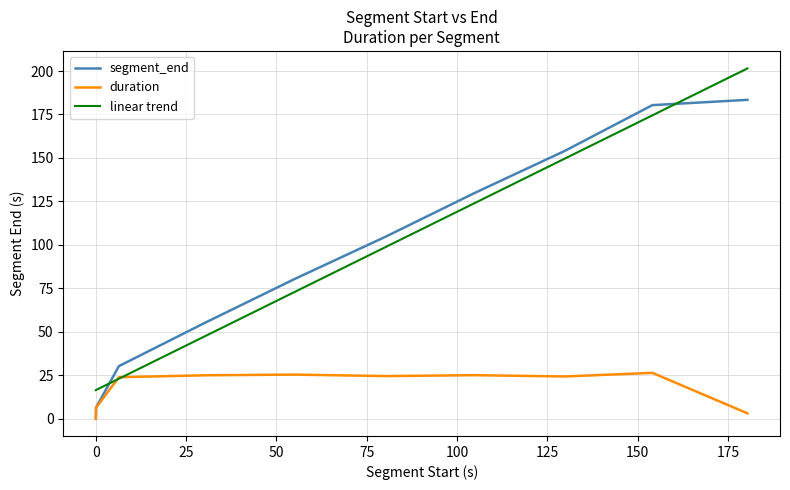

Is it true that the value at 6.367346938 is 30.2?

True